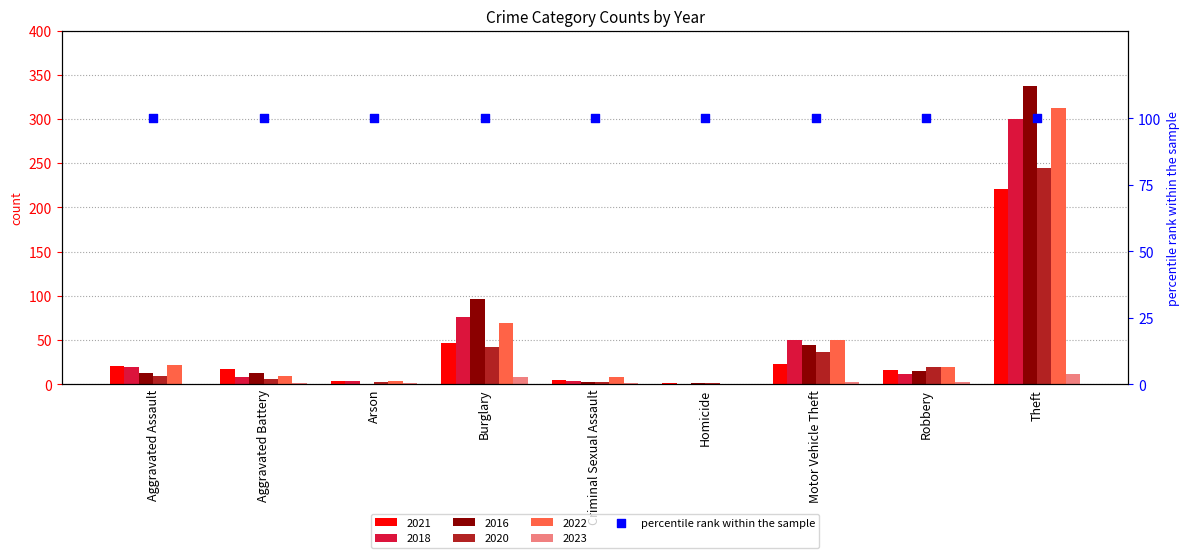

Which series has the largest total across all categories?

2016